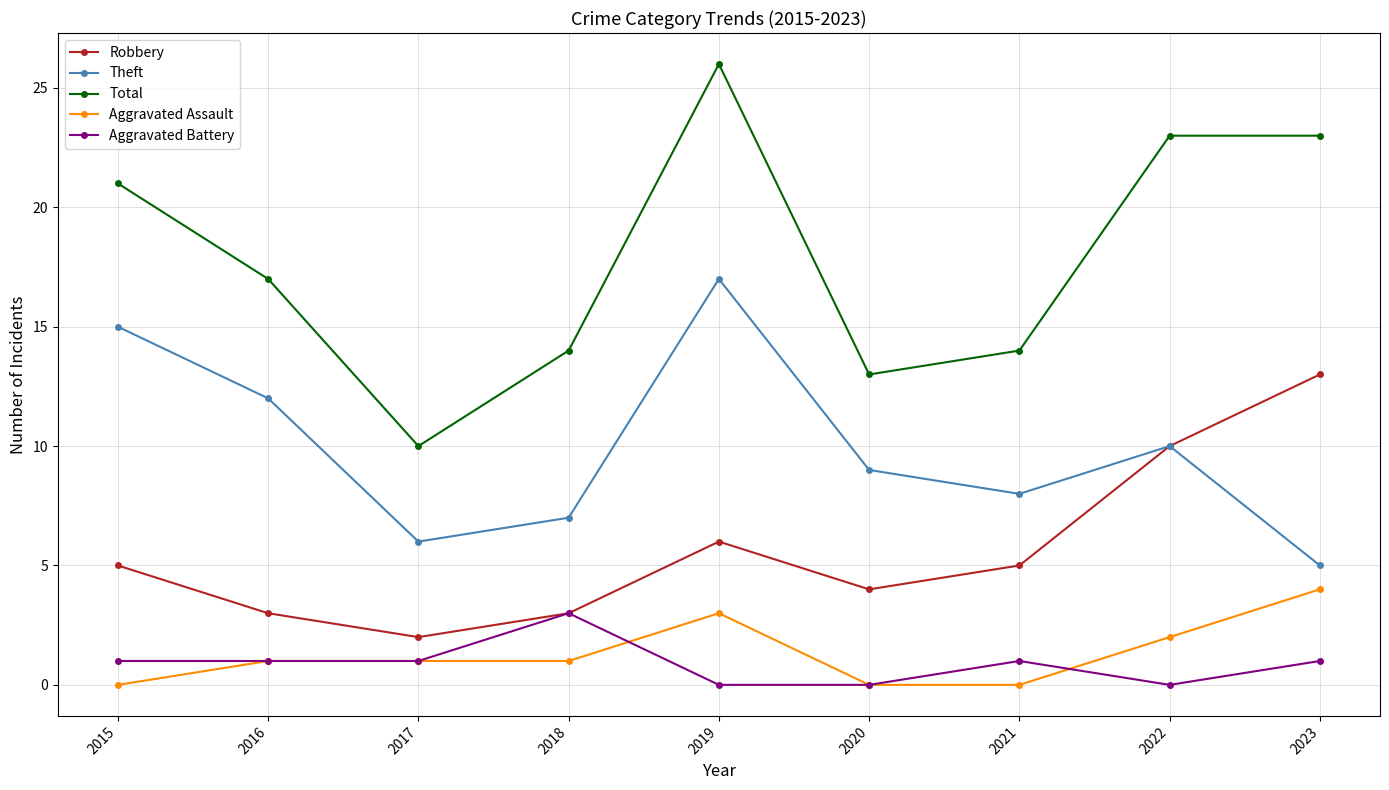

Reading right to left, extract all data points from this chart.

Robbery: 2023=13	2022=10	2021=5	2020=4	2019=6	2018=3	2017=2	2016=3	2015=5
Theft: 2023=5	2022=10	2021=8	2020=9	2019=17	2018=7	2017=6	2016=12	2015=15
Total: 2023=23	2022=23	2021=14	2020=13	2019=26	2018=14	2017=10	2016=17	2015=21
Aggravated Assault: 2023=4	2022=2	2021=0	2020=0	2019=3	2018=1	2017=1	2016=1	2015=0
Aggravated Battery: 2023=1	2022=0	2021=1	2020=0	2019=0	2018=3	2017=1	2016=1	2015=1